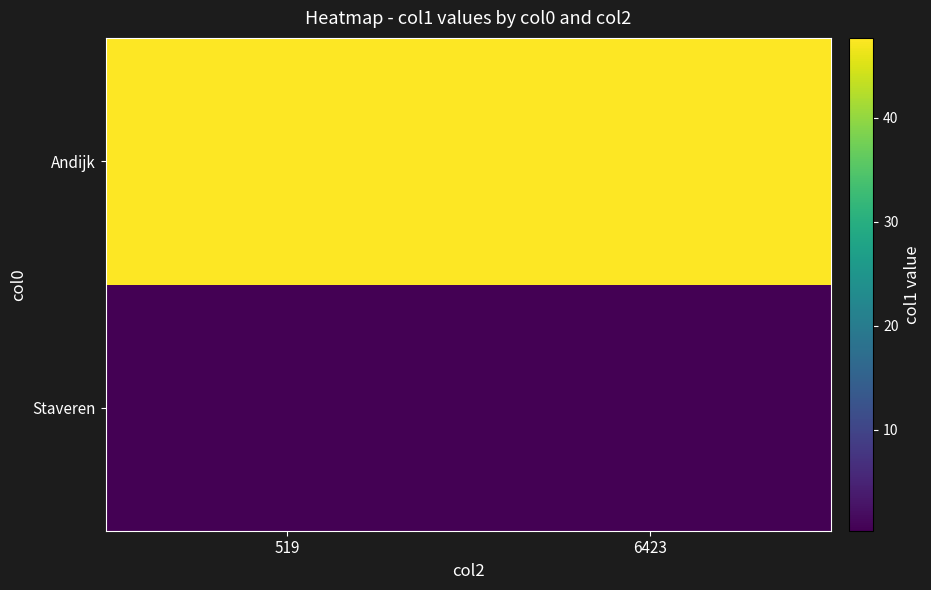

Reading left to right, transcribe all the data shown in this chart.

Staveren: 519=0.3	6423=0.3
Andijk: 519=47.7	6423=47.7